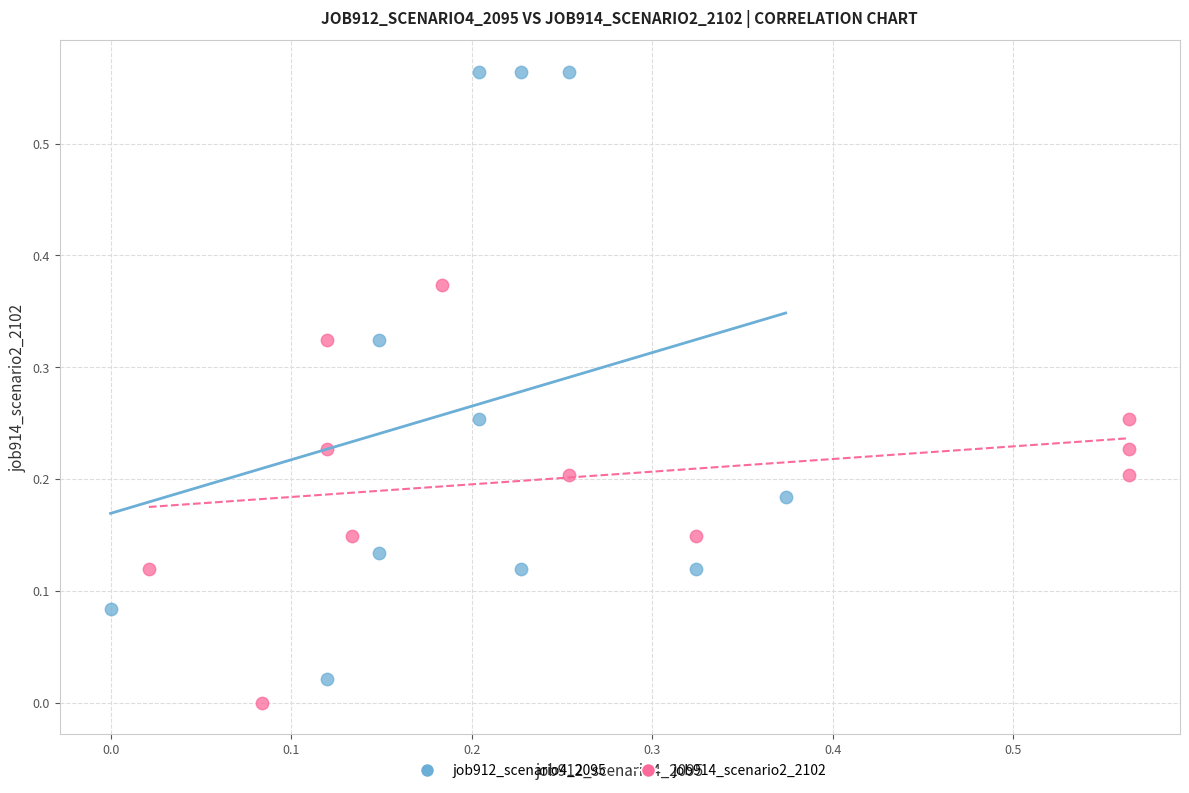

Which series contains the highest Y value?

job912_scenario4_2095